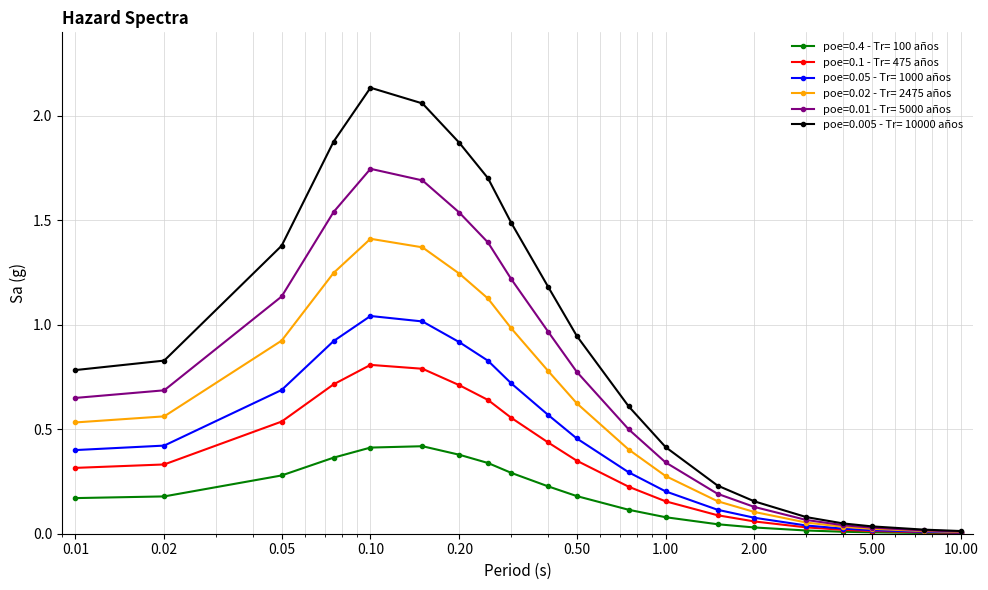

Which series has the largest range (max minus min)?

poe=0.005 - Tr= 10000 años